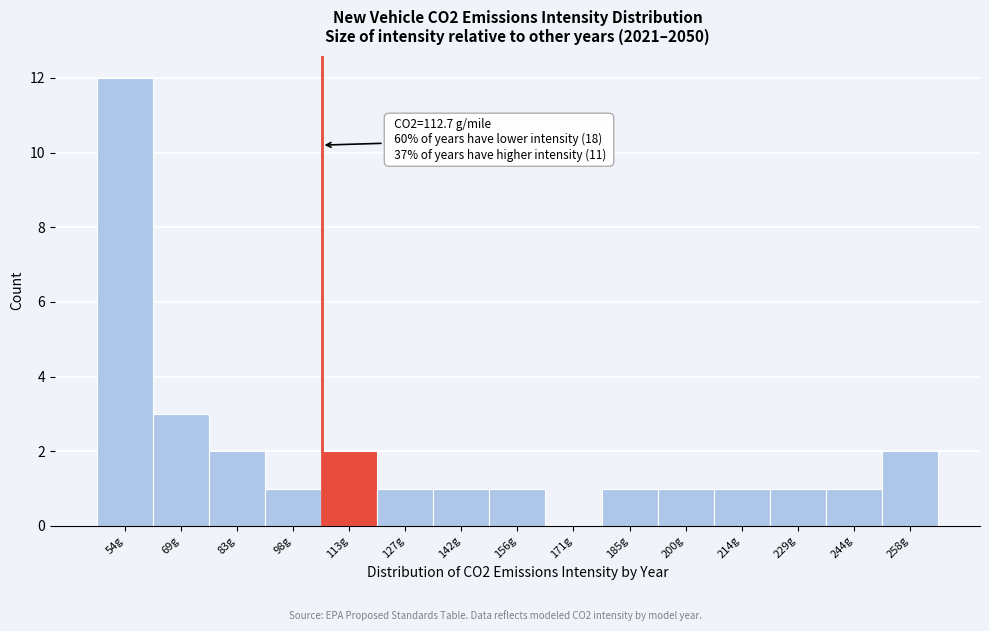

Reading left to right, transcribe all the data shown in this chart.

54g=12	69g=3	83g=2	98g=1	113g=2	127g=1	142g=1	156g=1	171g=0	185g=1	200g=1	214g=1	229g=1	244g=1	258g=2